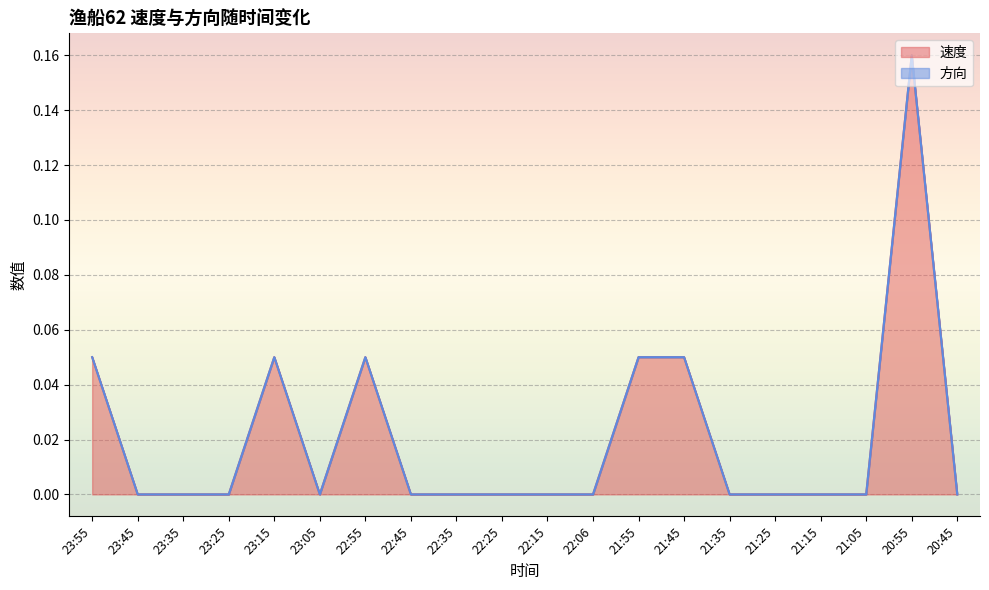

At which category does the chart reach its minimum across all series?

23:45